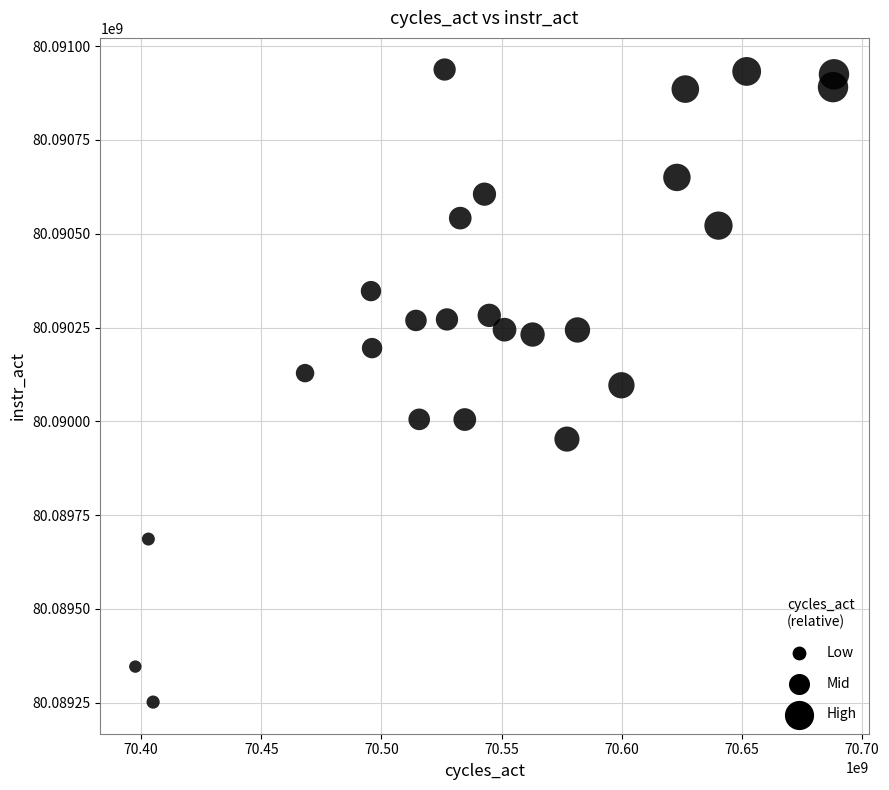

What is the range of X values (max minus min)?

290745138